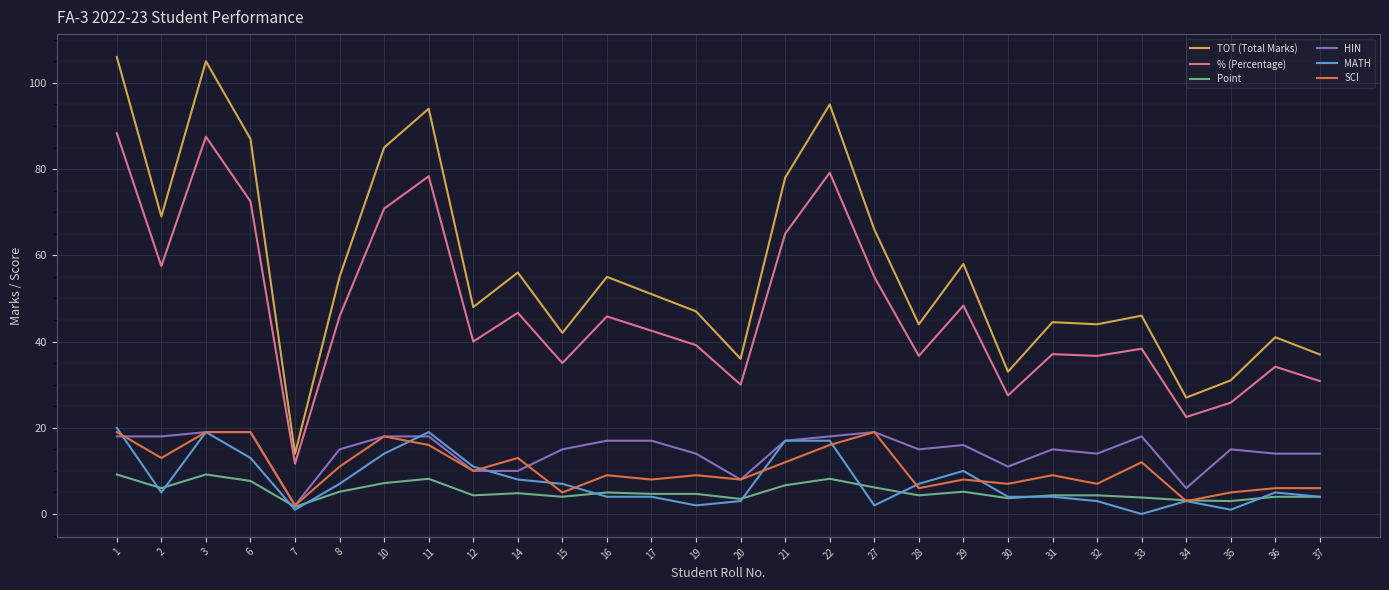

True or false: % (Percentage) has a value of 37.1 at 31.

True